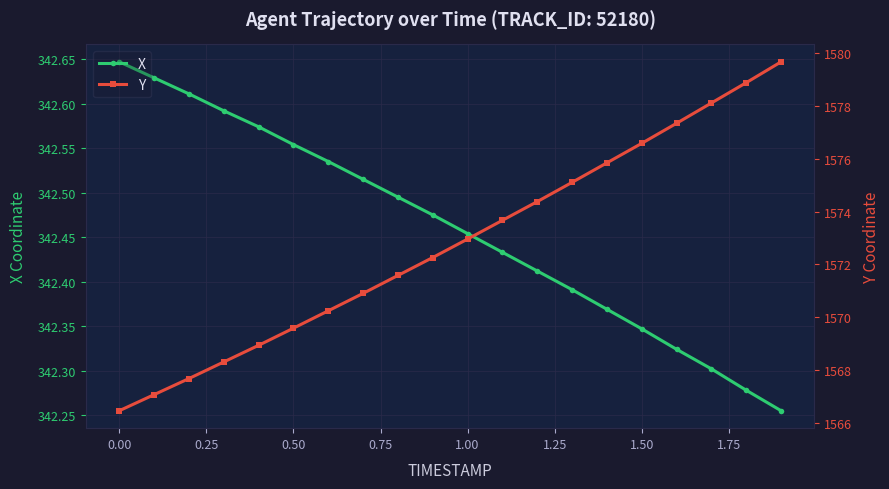

True or false: X has more than 2 interior local peaks.

False